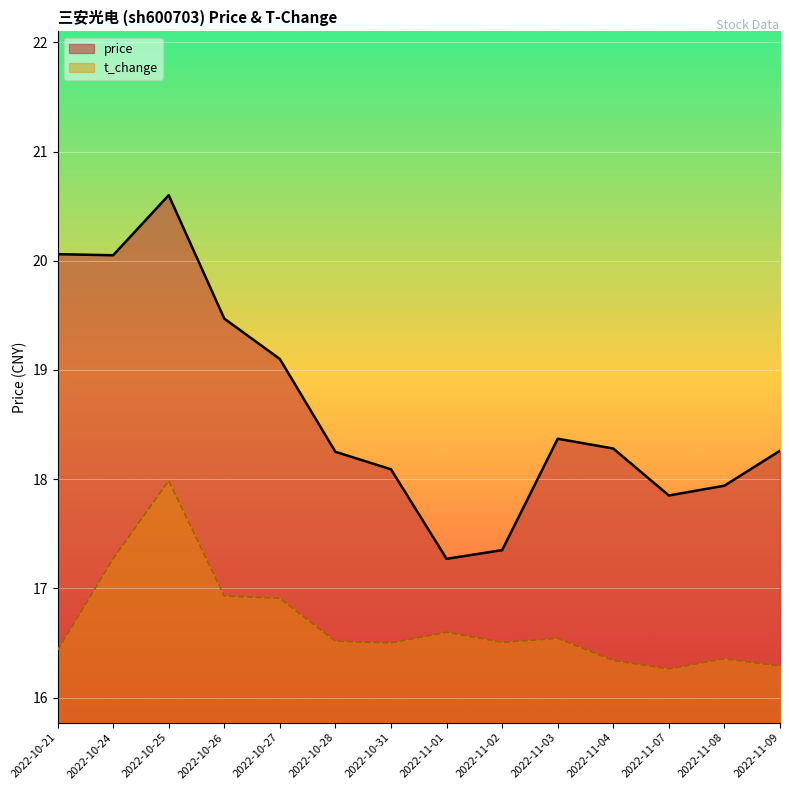

Which series has the widest spread of values?

price